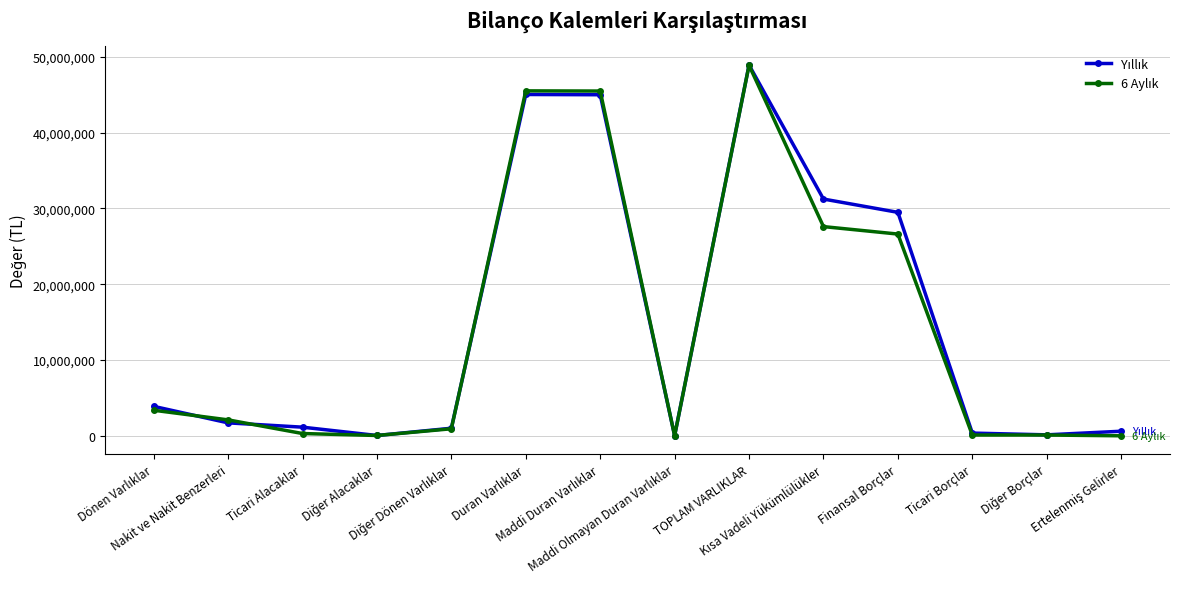

At how many categories does at least one series exceed 38617416?

3